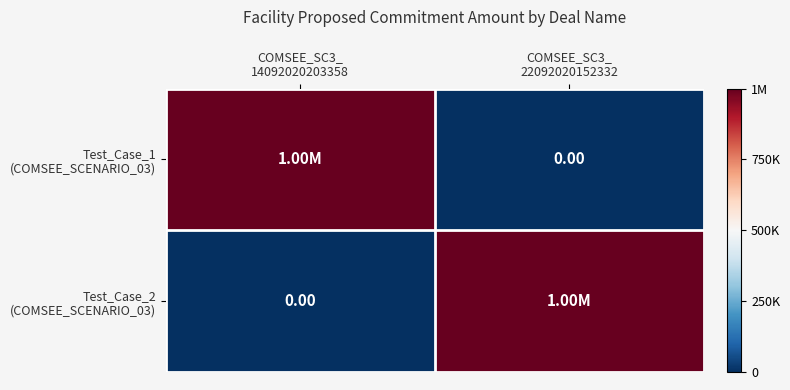

Which series has the widest spread of values?

Test_Case_1 (COMSEE_SCENARIO_03)